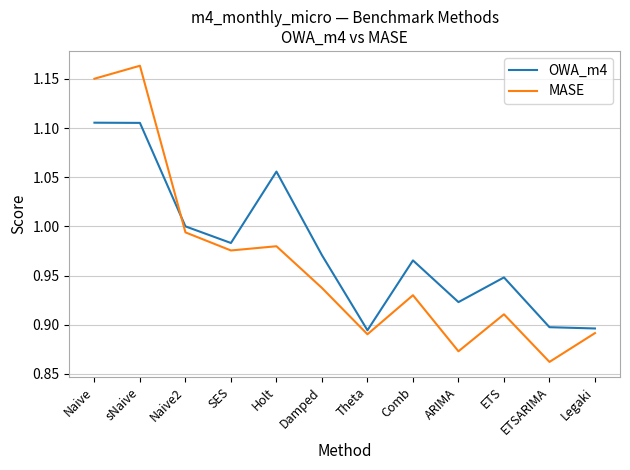

What position from the left is Holt?

5